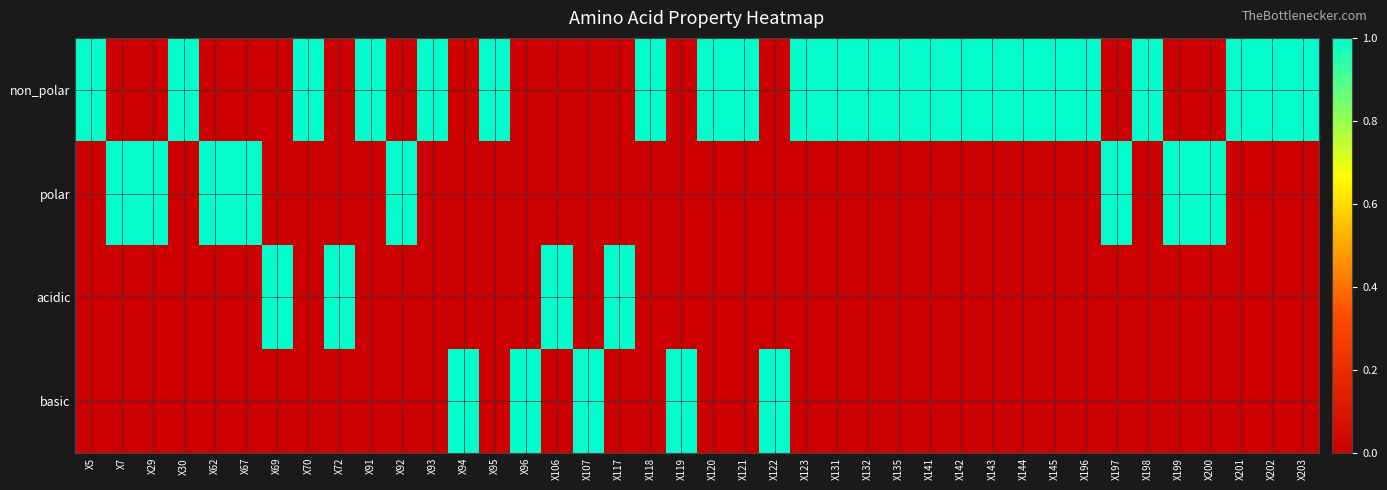

Which category has the highest value across all series?

X5